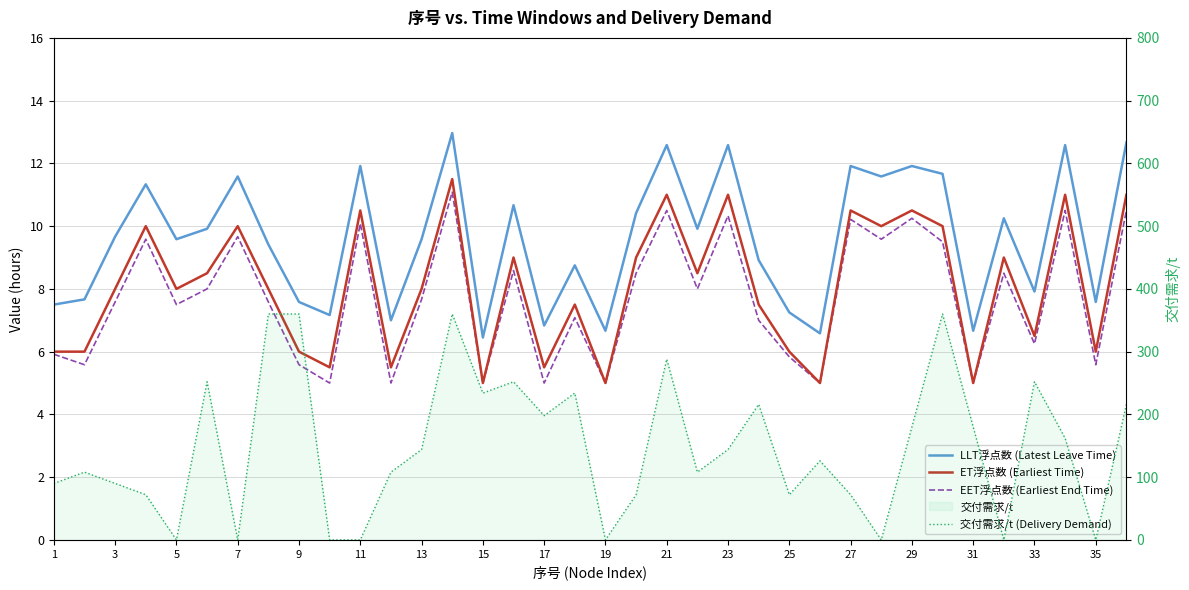

What is the difference between the second highest and second lowest values in the EET浮点数 (Earliest End Time) series?

5.5